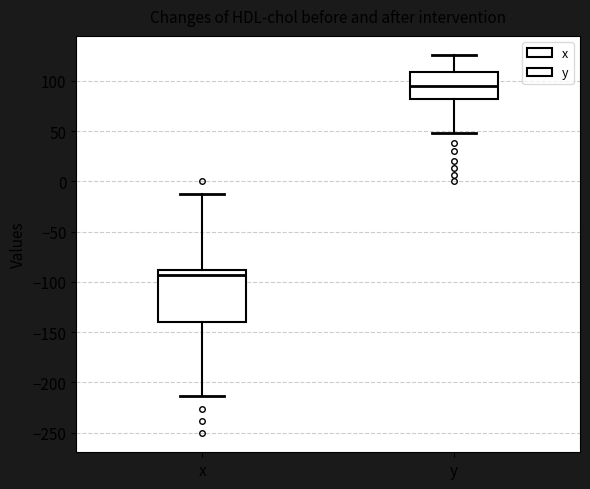

Reading left to right, read every box against the y-axis: the position of its median line, the range the box covers, and the ends of its whiskers. The values are not printed on the chart, so give them approximately, as read against the axis.

x: median -95, box -140 to -90, whiskers -215 to -10
y: median 95, box 80 to 110, whiskers 50 to 125